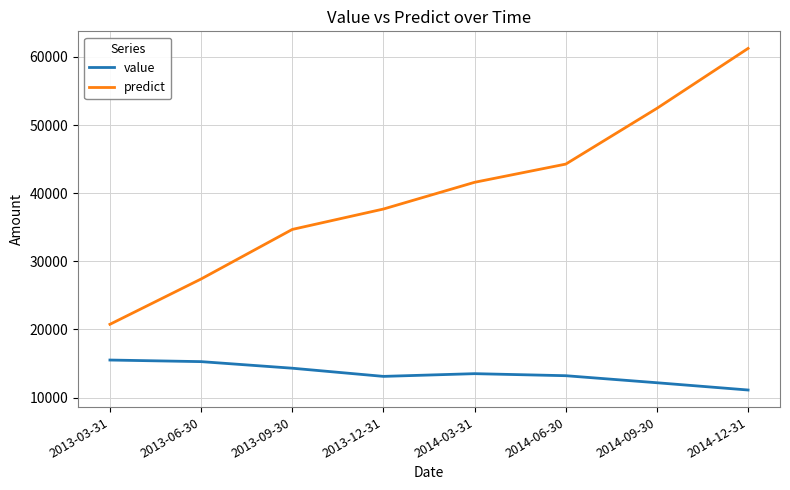

What value does the value series have at 2013-09-30?

14300.0